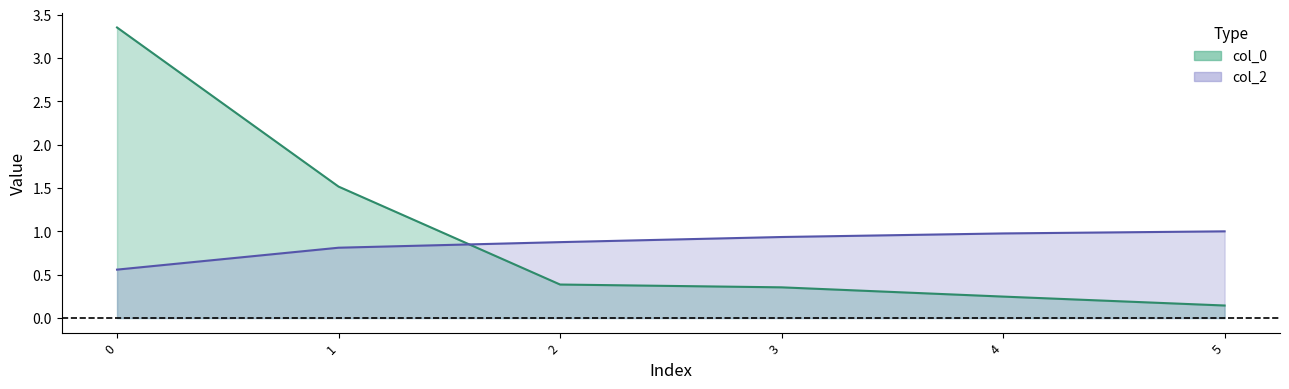

Reading left to right, transcribe all the data shown in this chart.

col_0: 3.4	1.5	0.4	0.4	0.2	0.1
col_2: 0.6	0.8	0.9	0.9	1.0	1.0